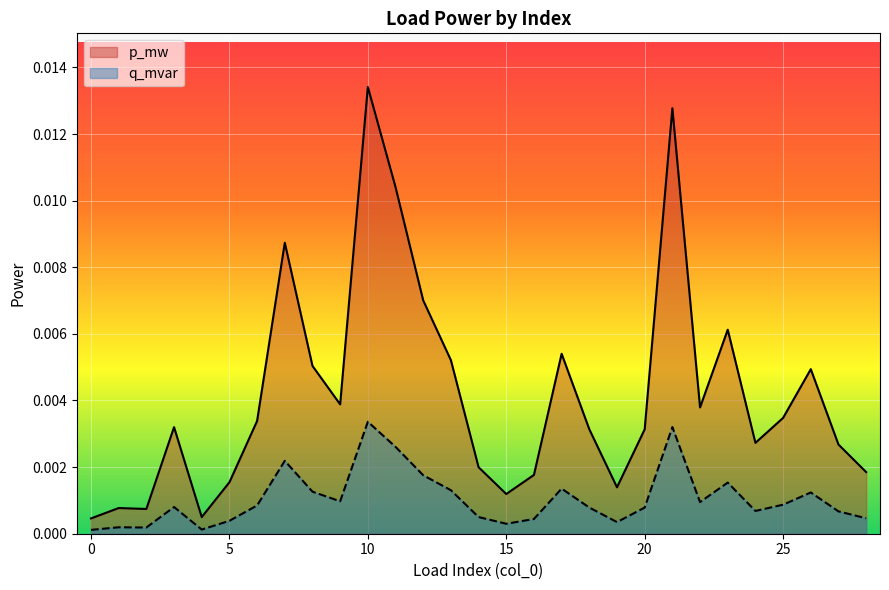

At how many categories does at least one series exceed 0?

29